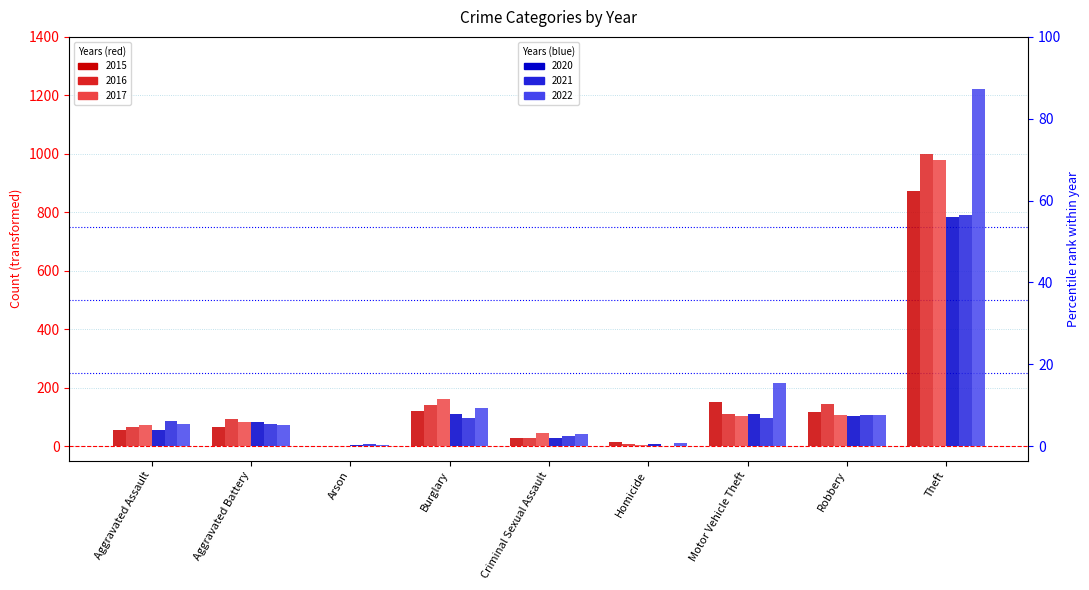

Rank the categories by 2021 value from highest to lowest.

Theft, Robbery, Motor Vehicle Theft, Burglary, Aggravated Assault, Aggravated Battery, Criminal Sexual Assault, Arson, Homicide